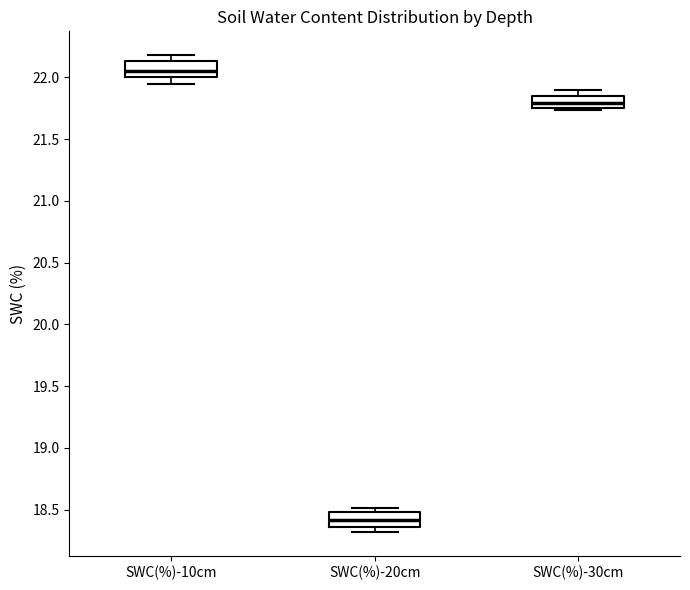

Reading left to right, read every box against the y-axis: the position of its median line, the range the box covers, and the ends of its whiskers. The values are not printed on the chart, so give them approximately, as read against the axis.

SWC(%)-10cm: median 22.05, box 22.00 to 22.15, whiskers 21.95 to 22.20
SWC(%)-20cm: median 18.40, box 18.35 to 18.50, whiskers 18.30 to 18.50 (just above the box's upper edge)
SWC(%)-30cm: median 21.80, box 21.75 to 21.85, whiskers 21.75 to 21.90